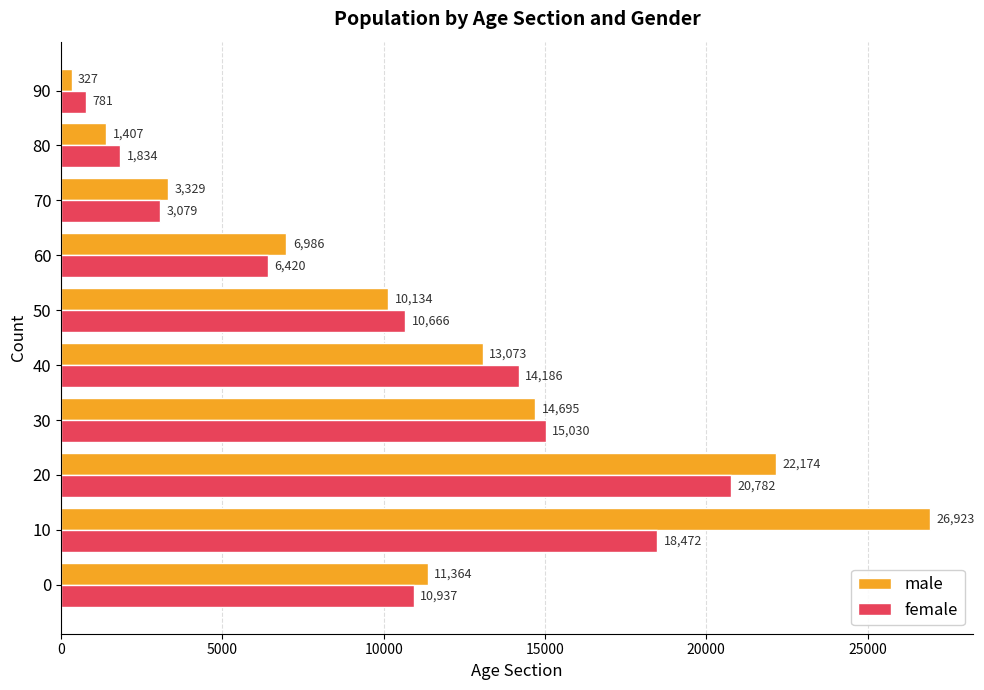

Count the number of categories in the chart.

10